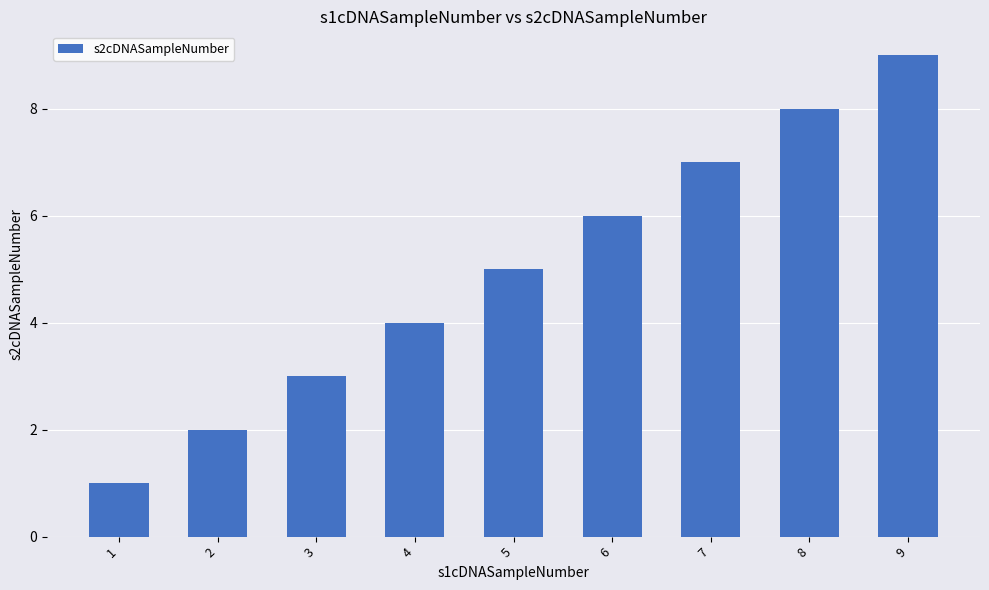

What is the change in value from 3 to 5?

+2